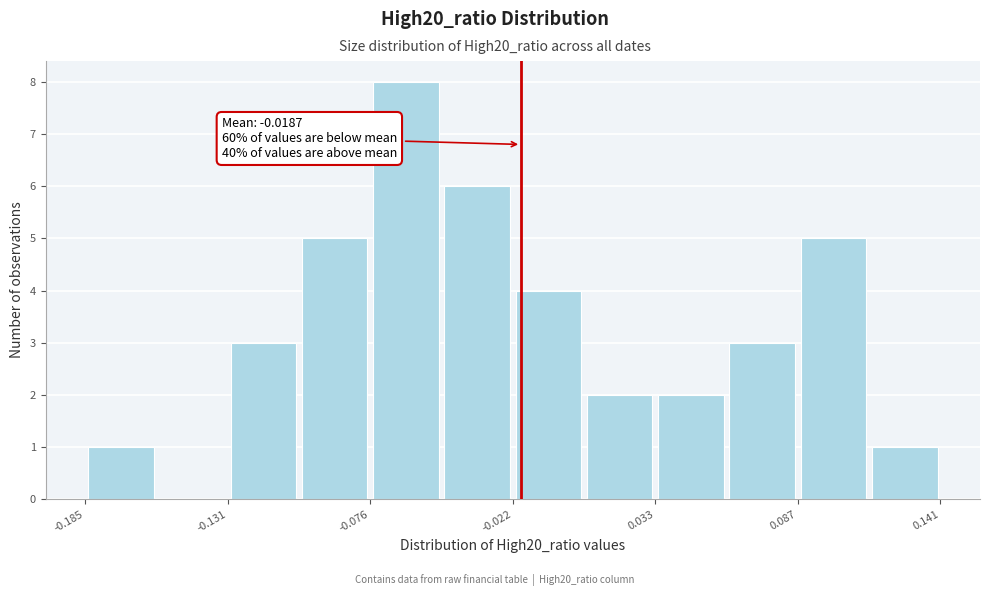

Around what value on the x-axis is the tallest bar? Give the approximate position of its centre, as read against the axis.

-0.06